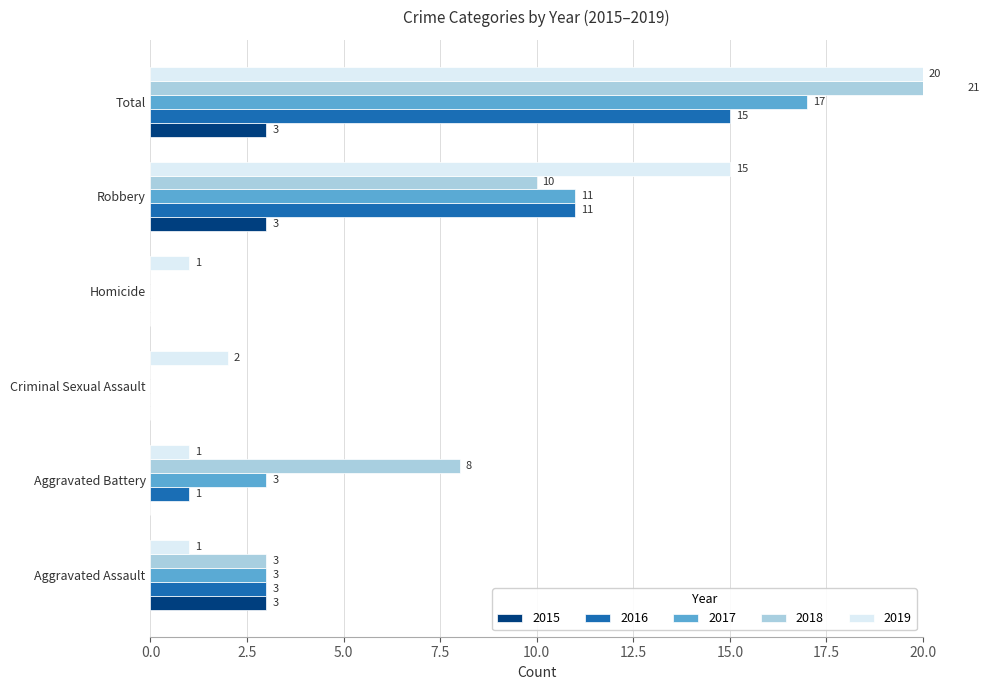

Between Aggravated Battery and Criminal Sexual Assault, which series saw the biggest shift?

2018